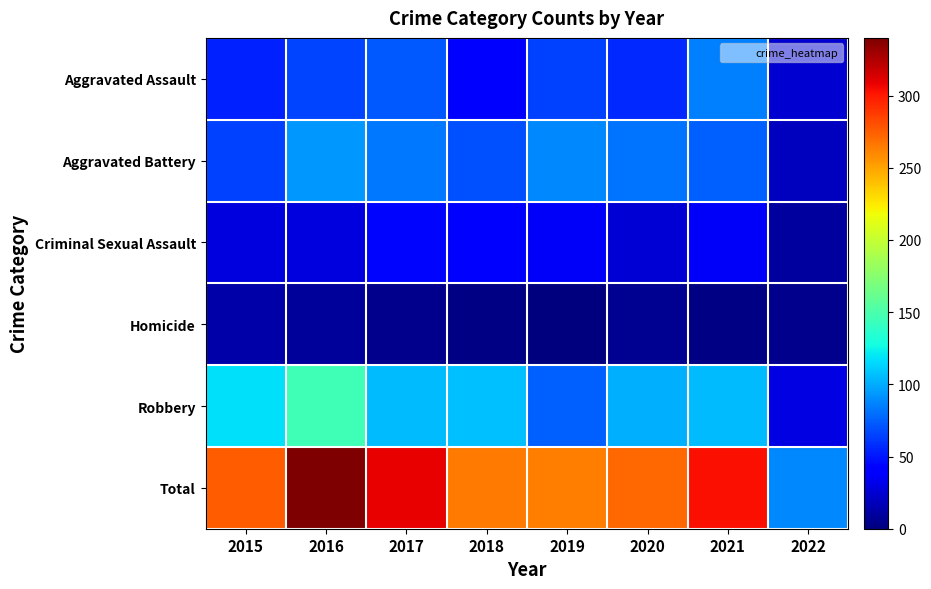

Reading left to right, extract all data points from this chart.

Aggravated Assault: 2015=54	2016=66	2017=72	2018=43	2019=65	2020=56	2021=86	2022=25
Aggravated Battery: 2015=64	2016=93	2017=83	2018=70	2019=88	2020=82	2021=75	2022=19
Criminal Sexual Assault: 2015=28	2016=28	2017=44	2018=43	2019=36	2020=26	2021=36	2022=10
Homicide: 2015=13	2016=8	2017=5	2018=2	2019=0	2020=6	2021=2	2022=4
Robbery: 2015=117	2016=145	2017=105	2018=107	2019=75	2020=102	2021=105	2022=30
Total: 2015=276	2016=340	2017=309	2018=265	2019=264	2020=272	2021=304	2022=88